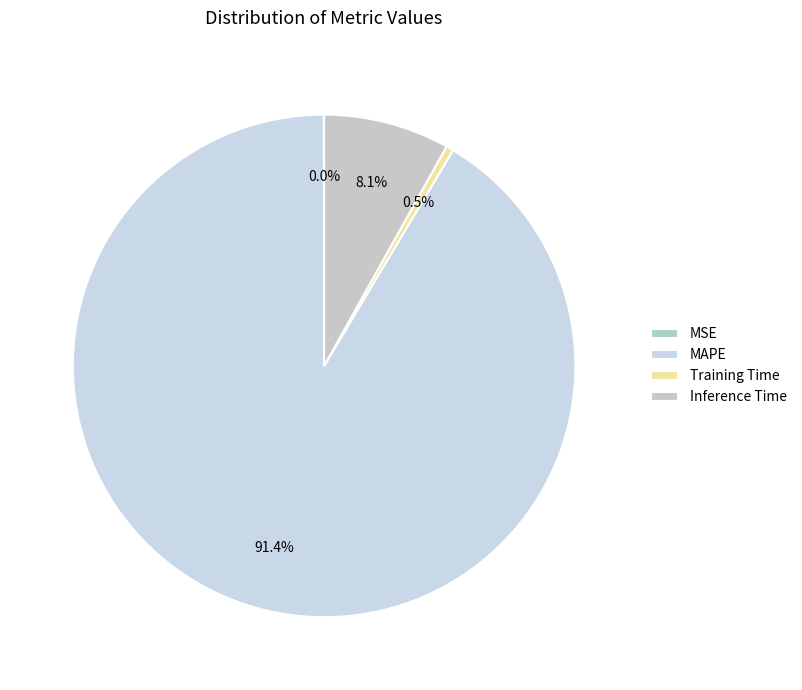

What is the change in value from MAPE to Training Time?

-13.7